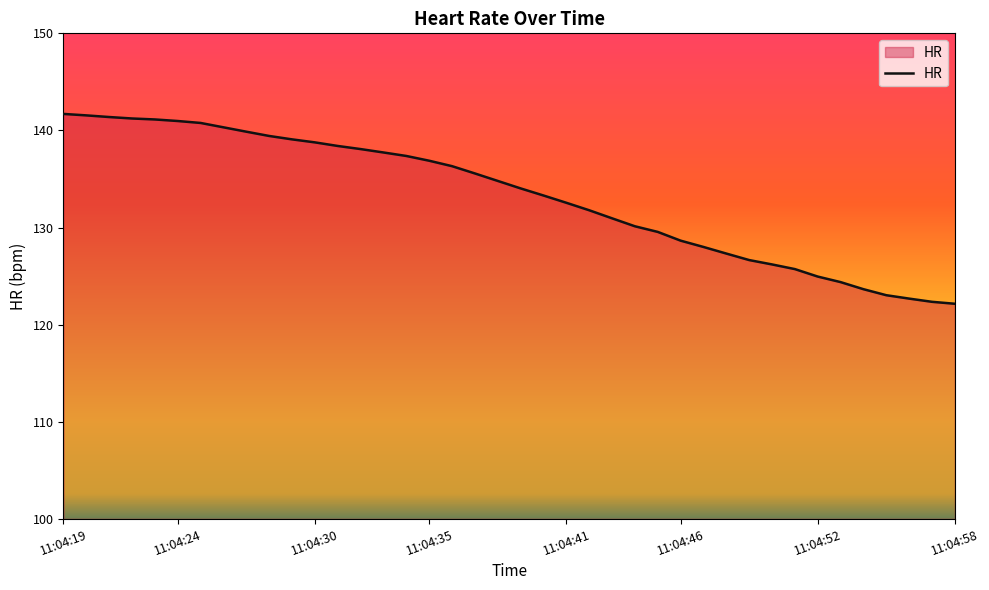

What is the smallest value displayed?

122.2